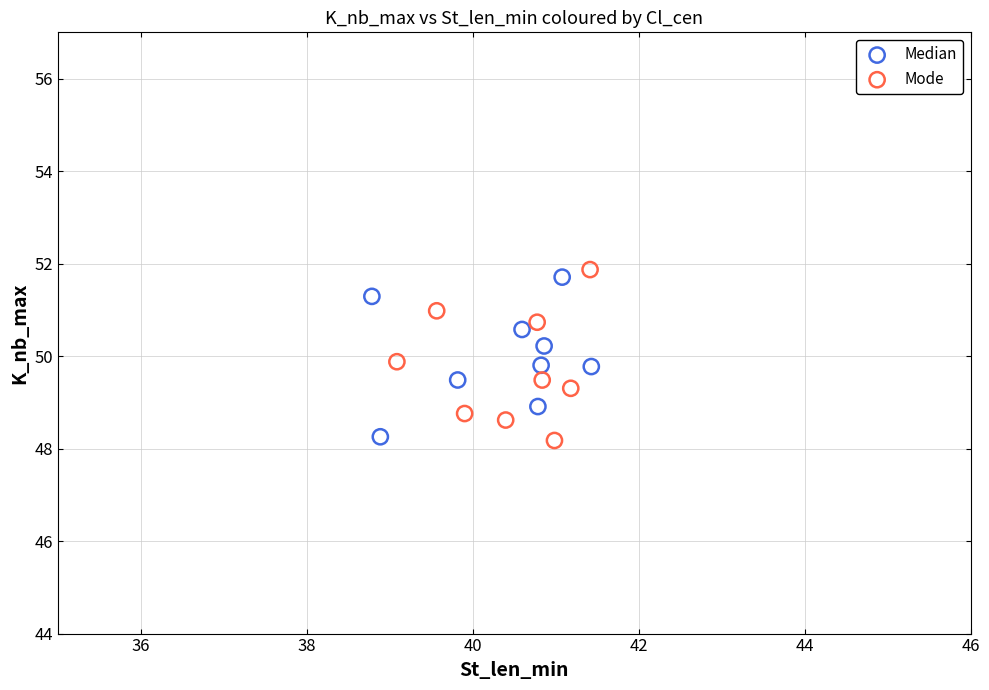

What are all the series names shown in the legend?

Median, Mode